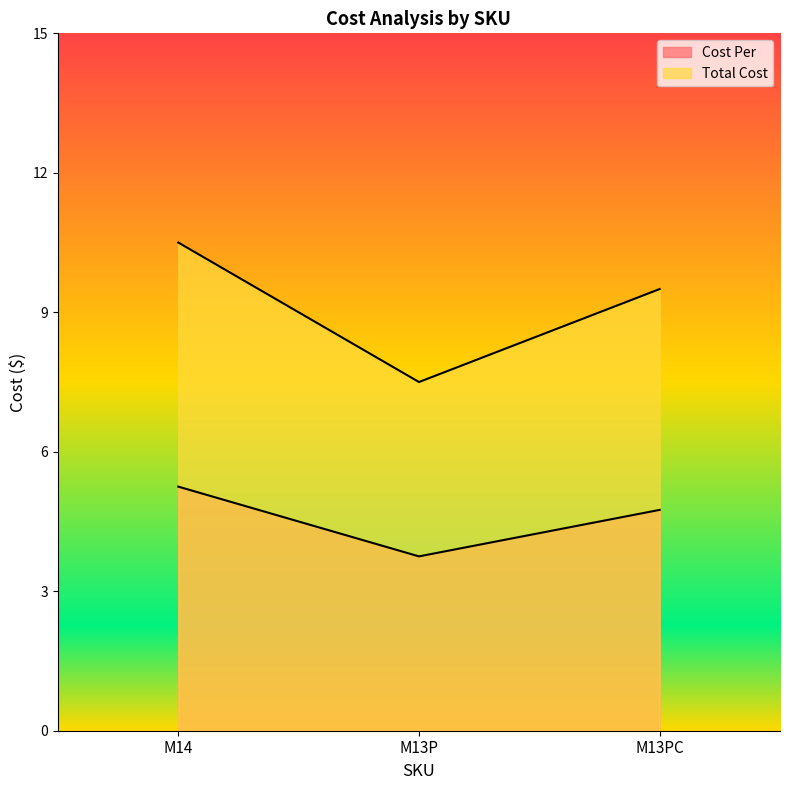

Where does the Cost Per series first go above 4?

M14